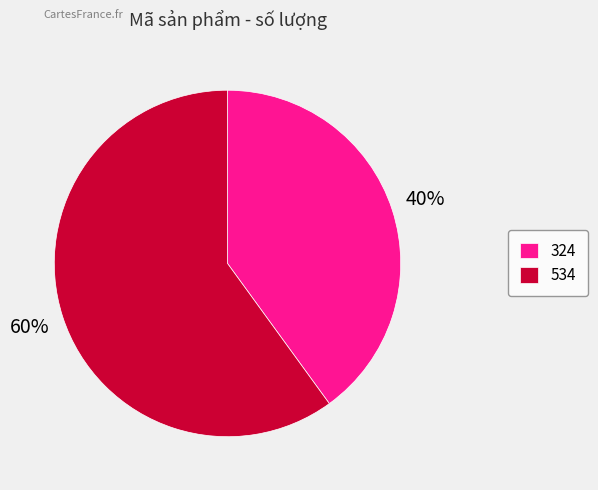

Do 324 and 534 together represent more than half of the pie?

Yes